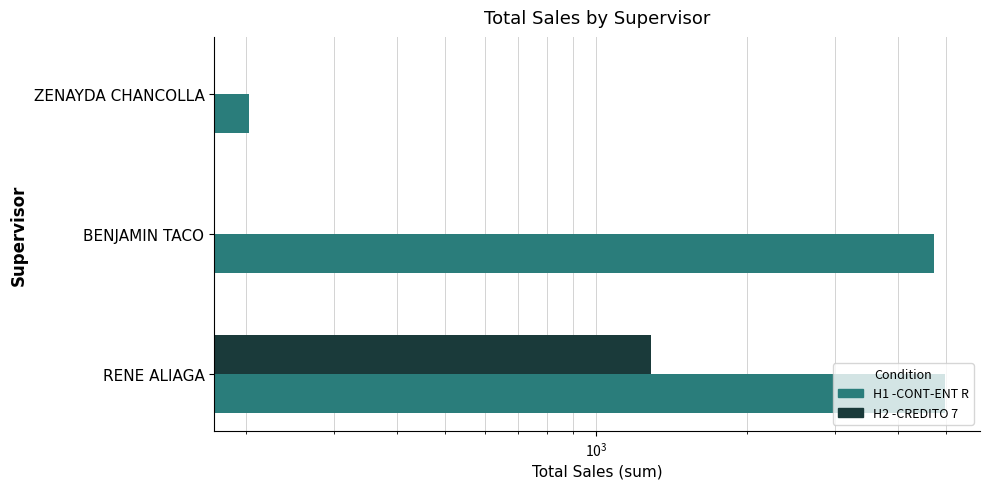

List the series in order of their peak value, highest first.

H1 -CONT-ENT R, H2 -CREDITO 7